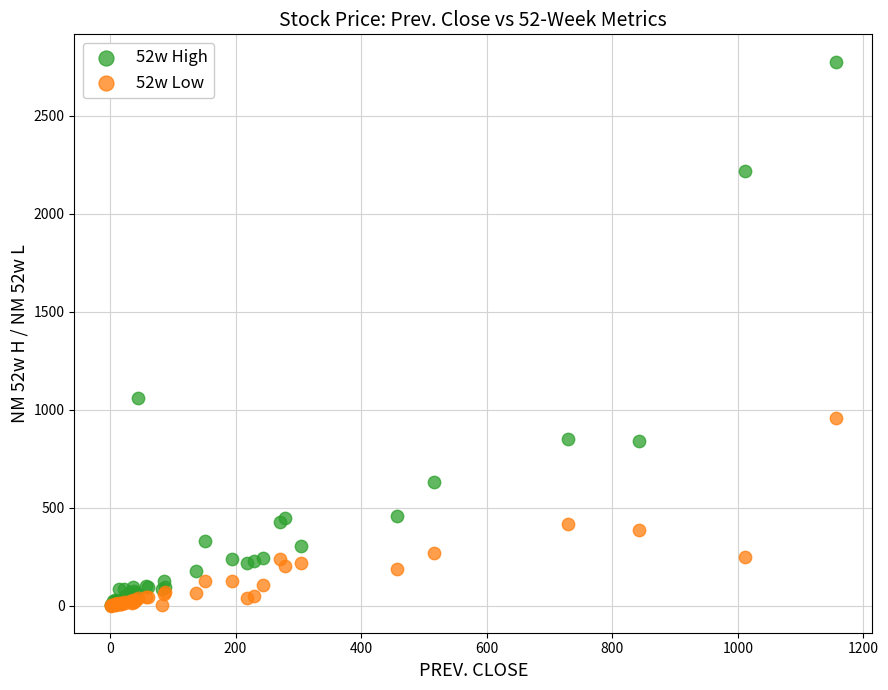

What are all the series names shown in the legend?

52w High, 52w Low